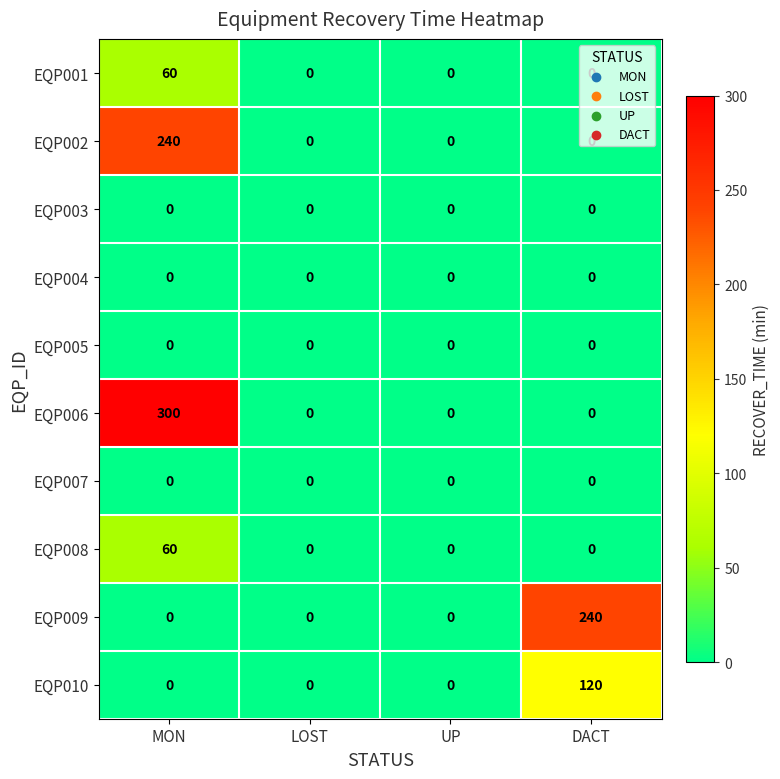

Between MON and DACT, which series saw the biggest shift?

EQP006